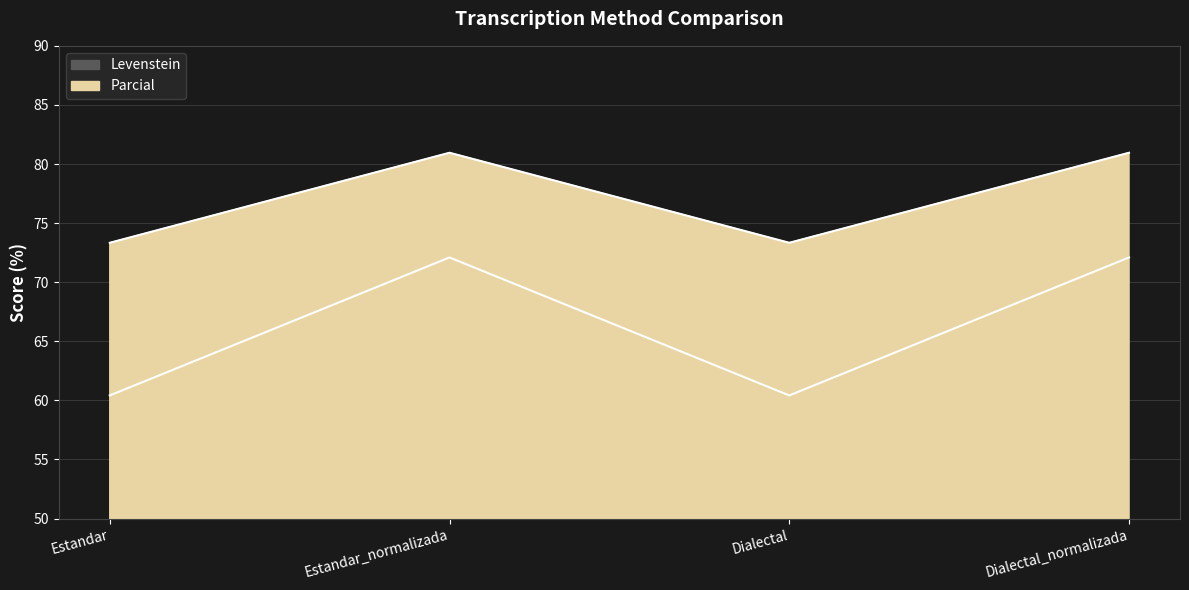

What are all the series names shown in the legend?

Levenstein, Parcial